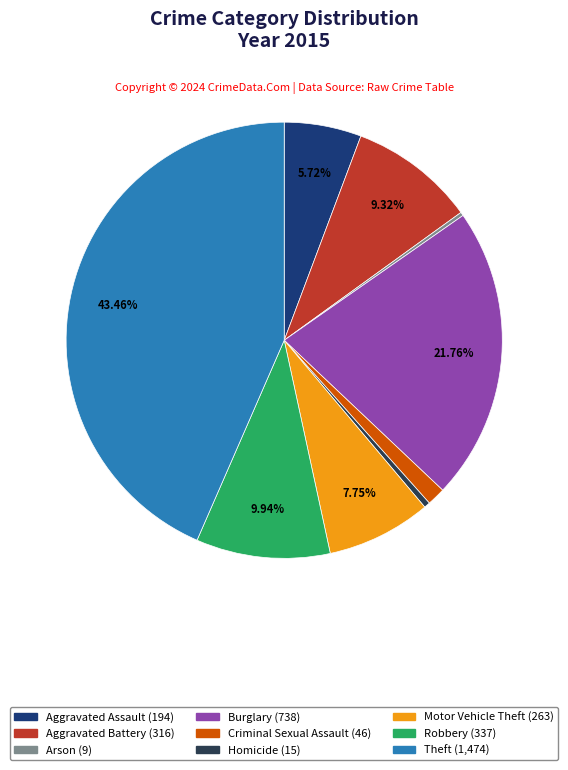

The Motor Vehicle Theft slice represents 8% of the pie. True or false?

True